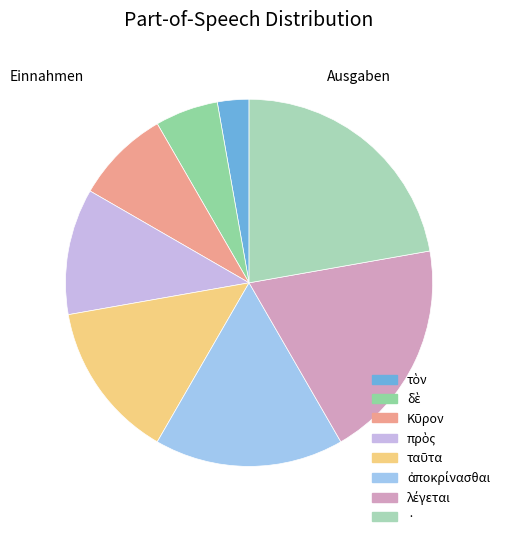

What is the ratio of the value at δὲ to the value at τὸν?

2.0